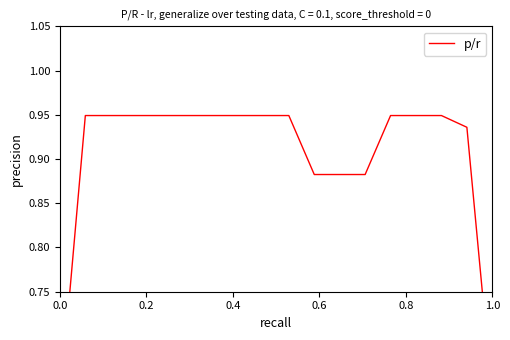

What is the smallest value displayed?

0.6